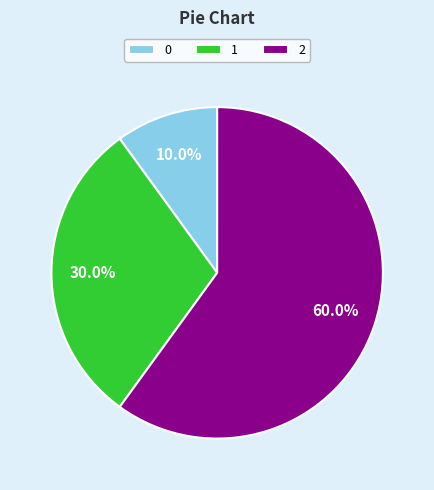

True or false: 1 accounts for 30% of the total.

True